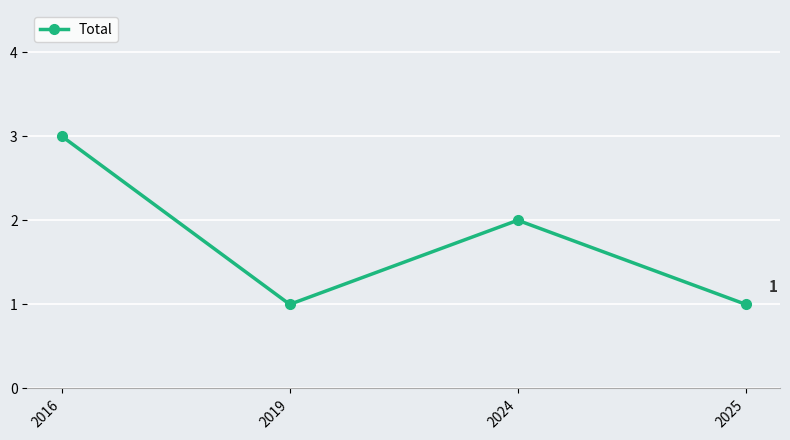

How many categories are shown in the chart?

4